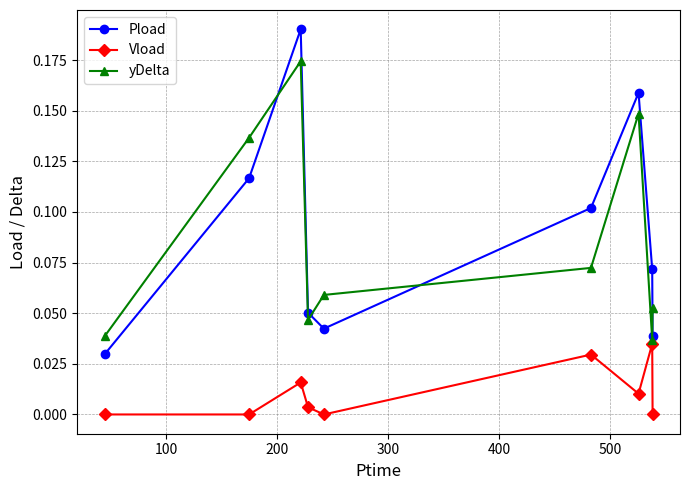

At how many categories does at least one series exceed 0?

9